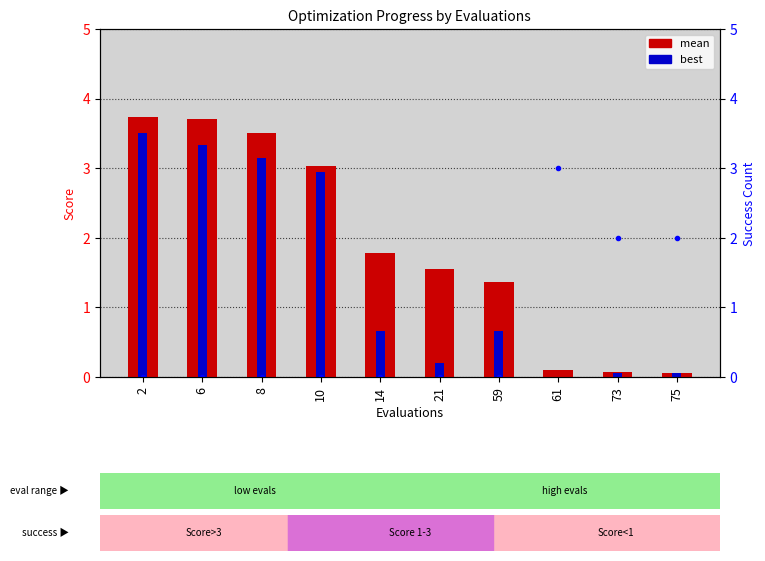

List the labels in order of best value, smallest first.

61, 73, 75, 21, 59, 14, 10, 8, 6, 2